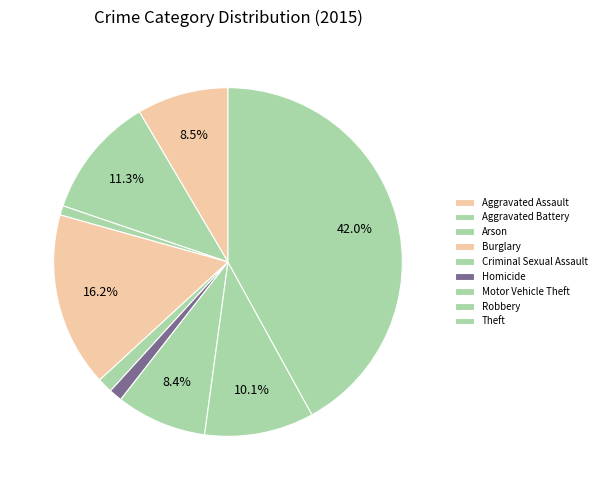

How many slices are in this pie chart?

9